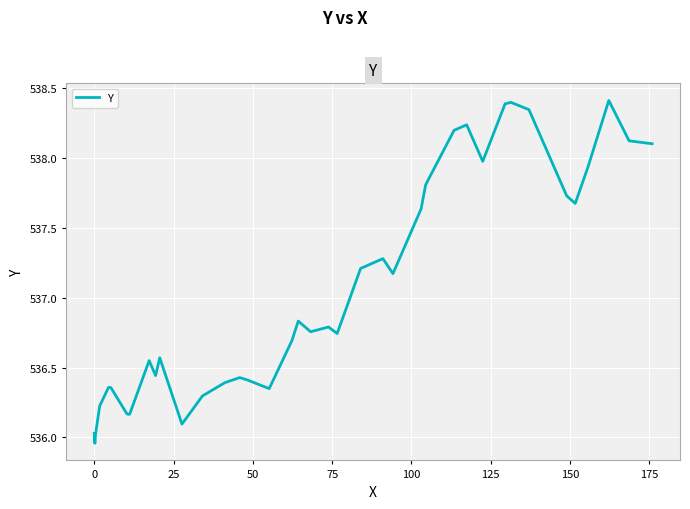

What is the difference between the maximum and minimum values?

2.5